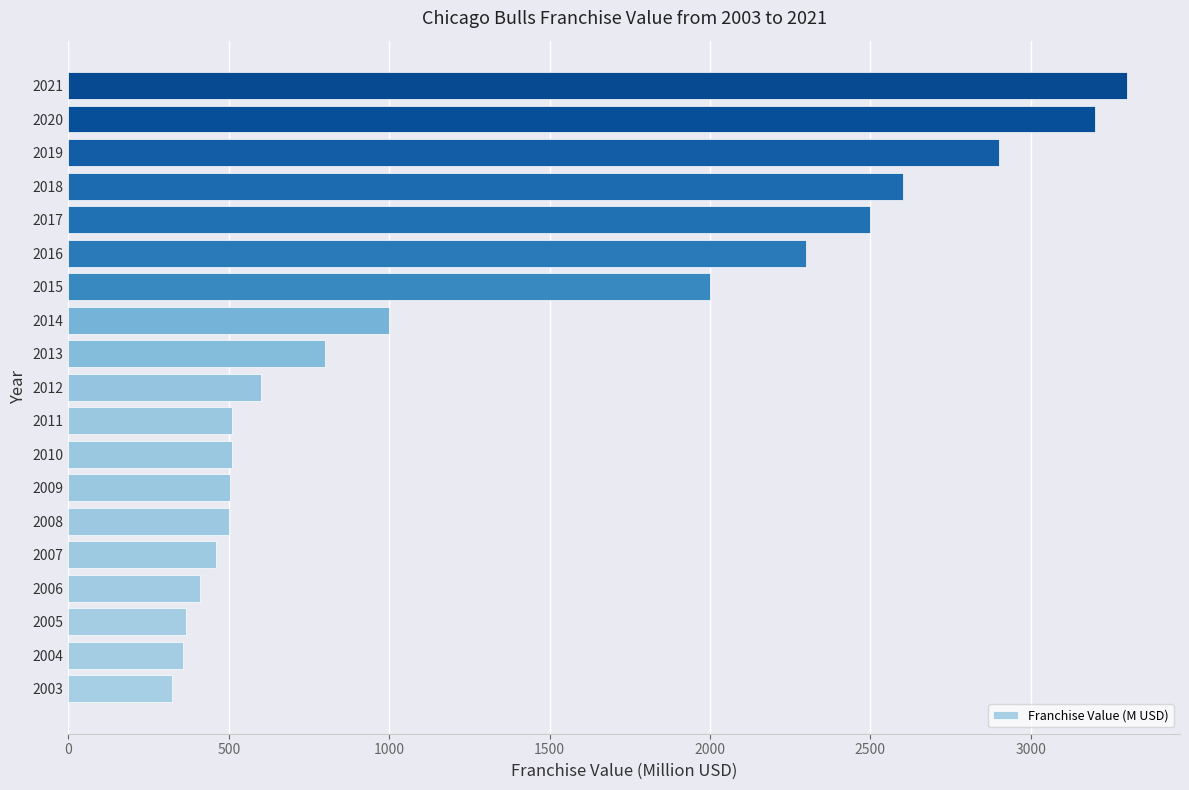

Count the number of categories in the chart.

19